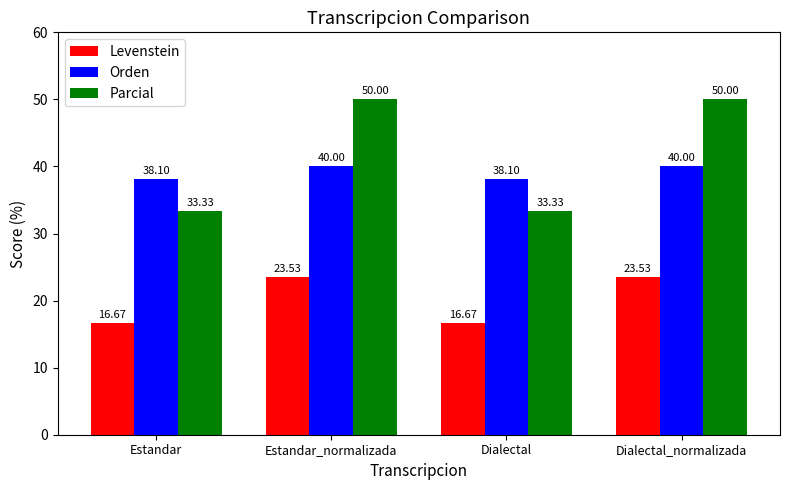

Rank the series by their maximum value, from highest to lowest.

Parcial, Orden, Levenstein